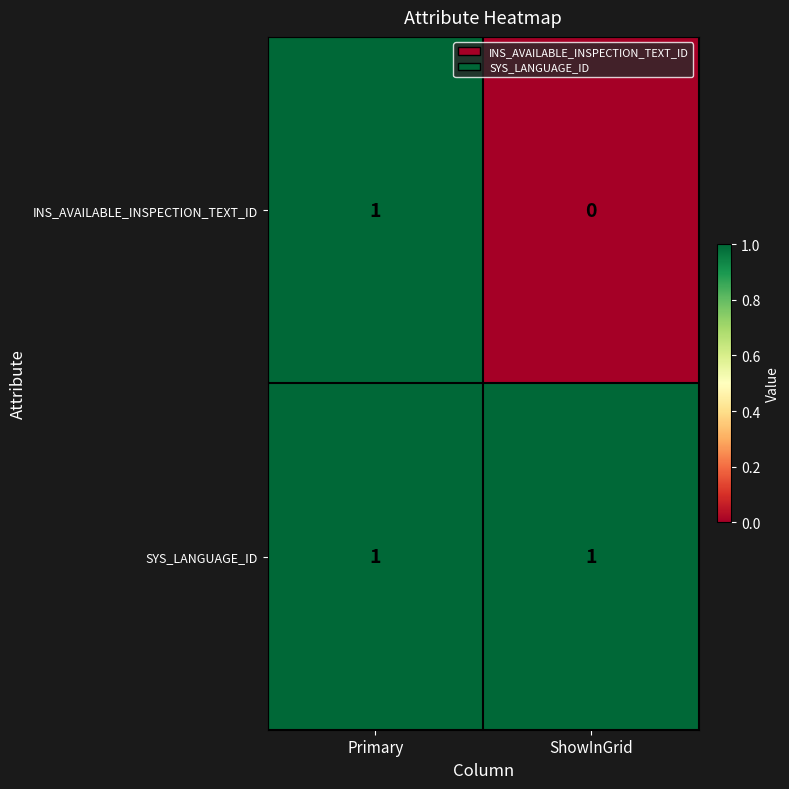

Which series changed the most between Primary and ShowInGrid?

INS_AVAILABLE_INSPECTION_TEXT_ID